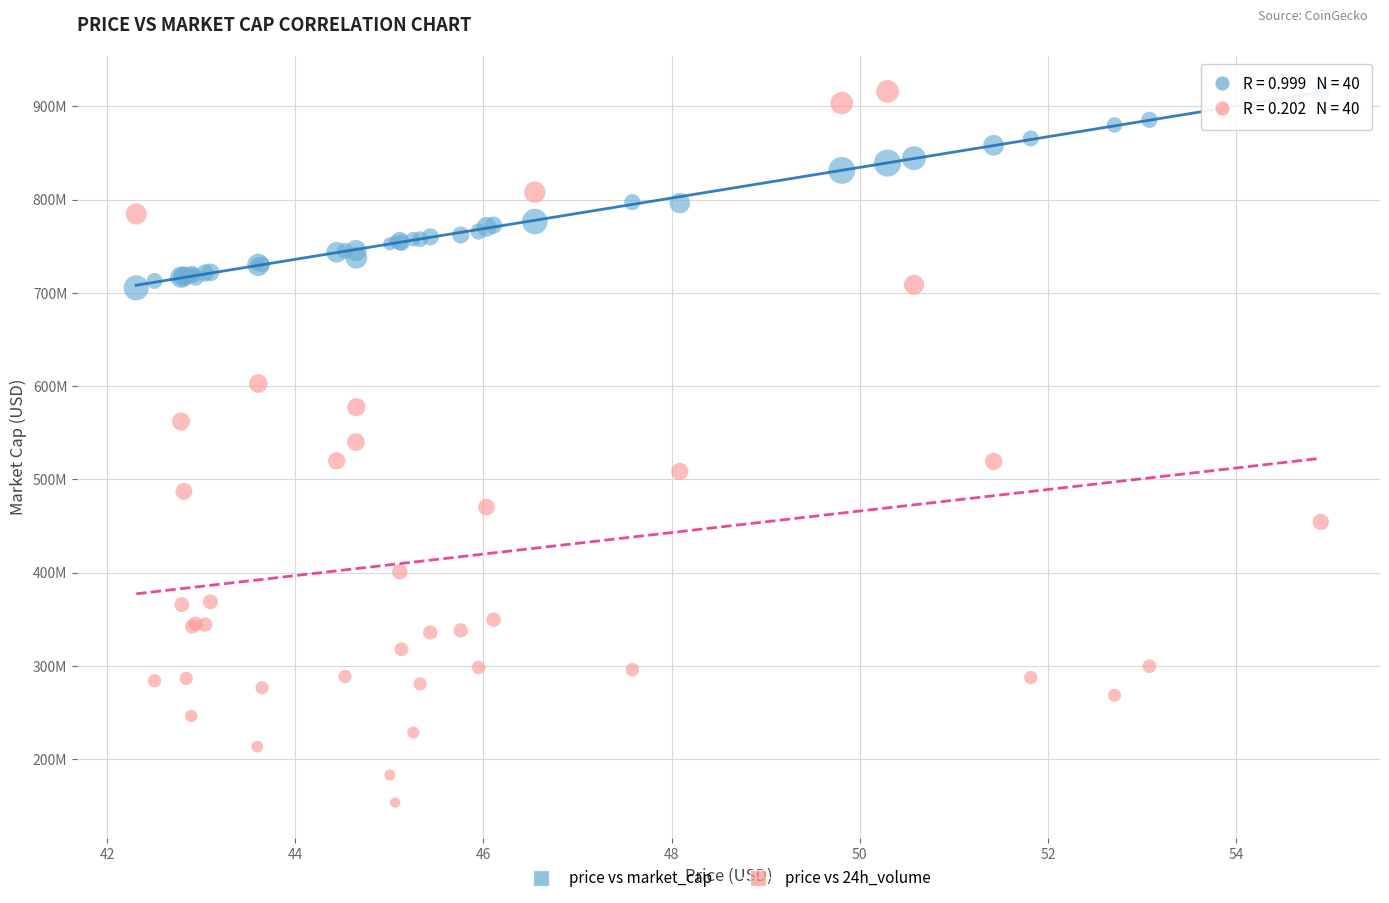

What are all the series names shown in the legend?

price vs market_cap, price vs 24h_volume